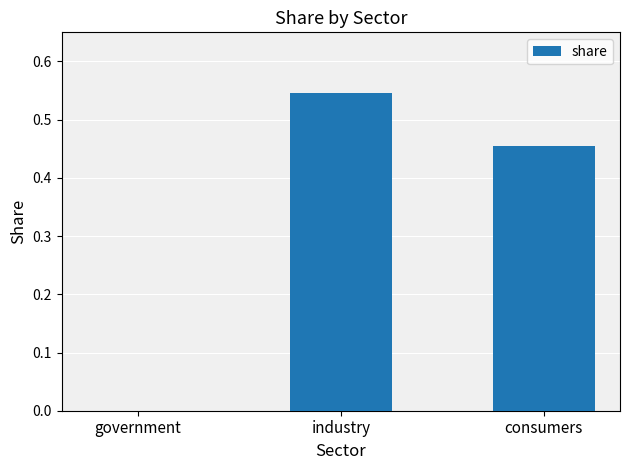

Is it true that the value at government is 0.0?

True